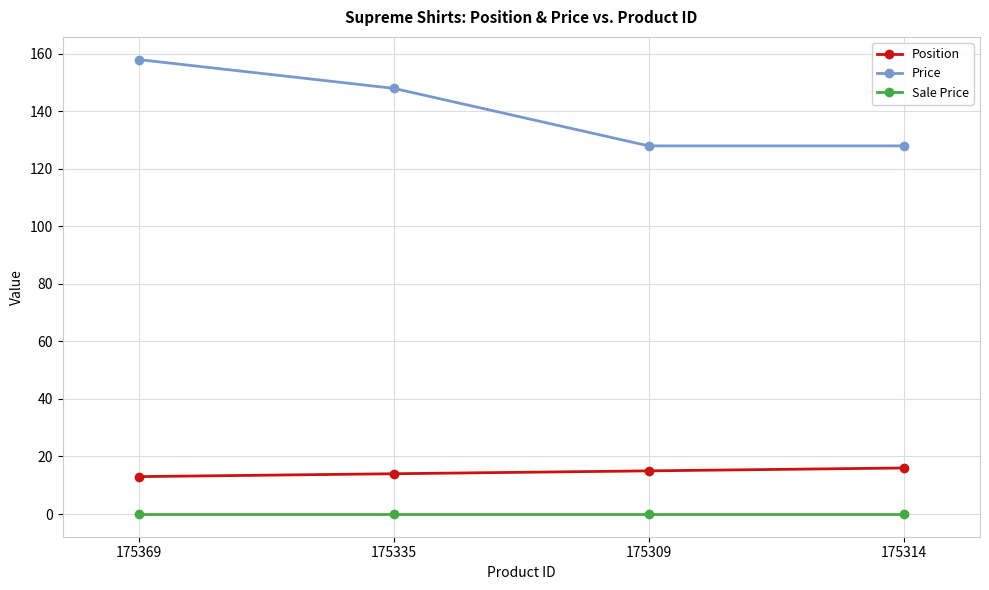

What is the sum of the Price values at 175369 and 175335?

306